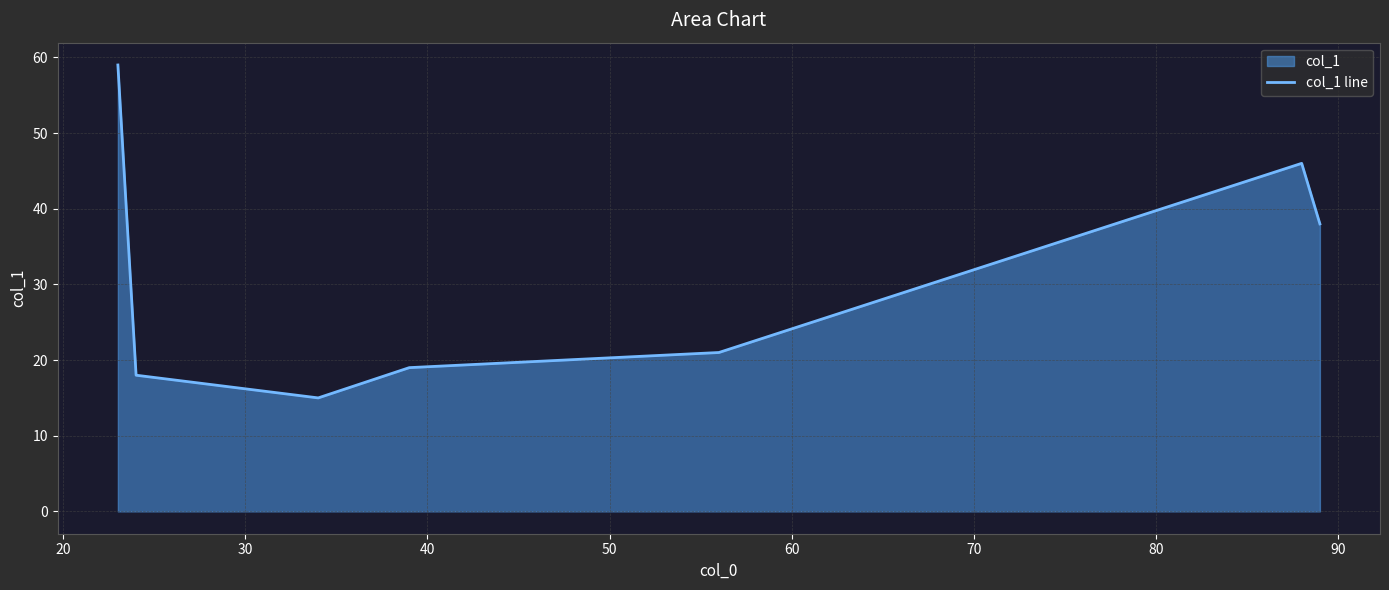

What is the difference between the maximum and minimum values?

44